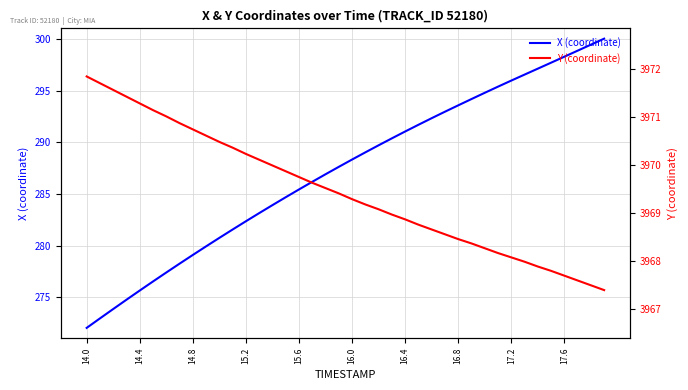

Which series has the largest total across all categories?

Y (coordinate)